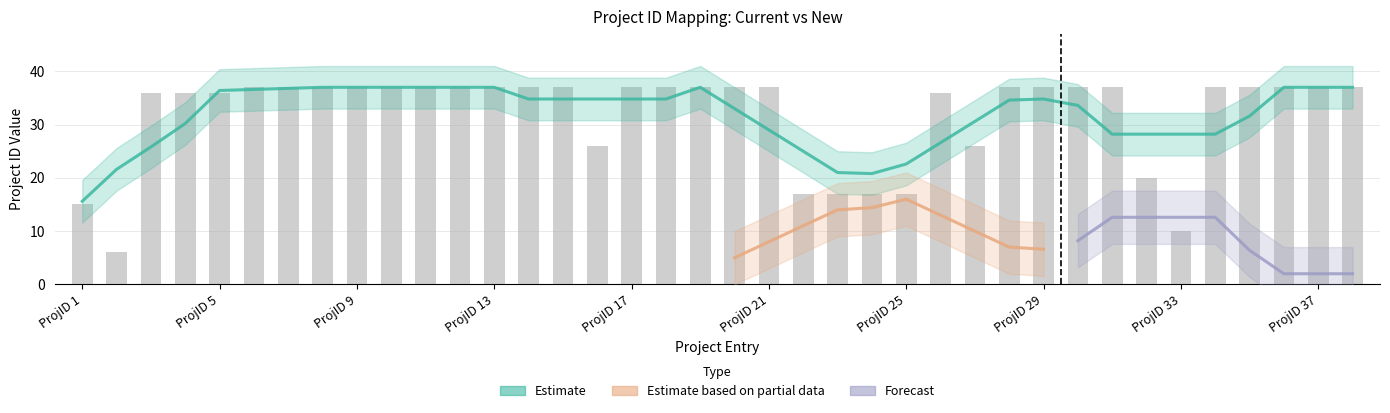

Between ProjID 12 and ProjID 21, which is larger?

ProjID 12